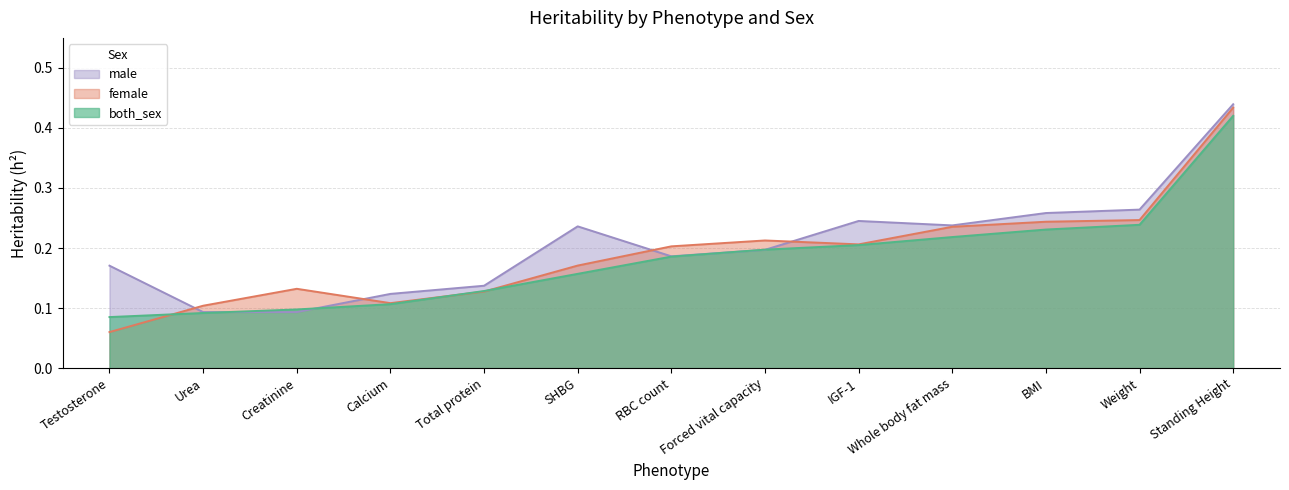

What are all the series names shown in the legend?

male, female, both_sex